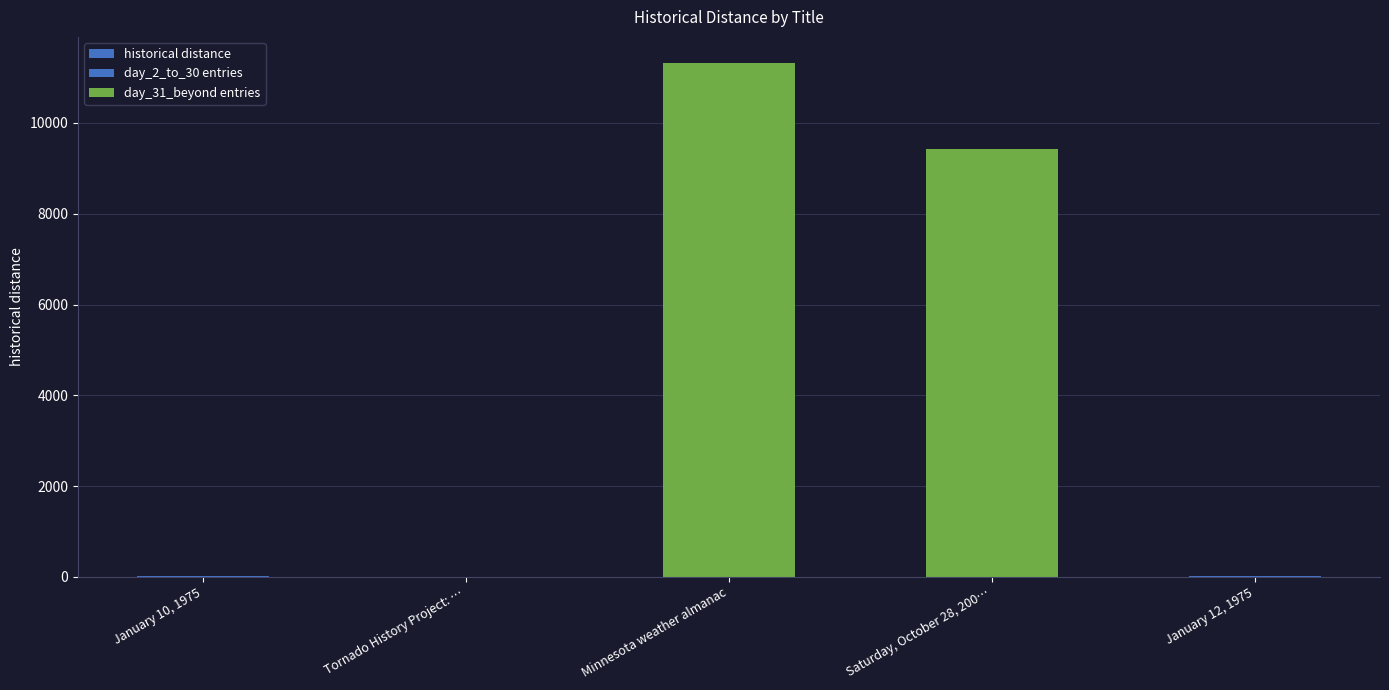

Reading left to right, extract all data points from this chart.

9	8	11330	9432	11